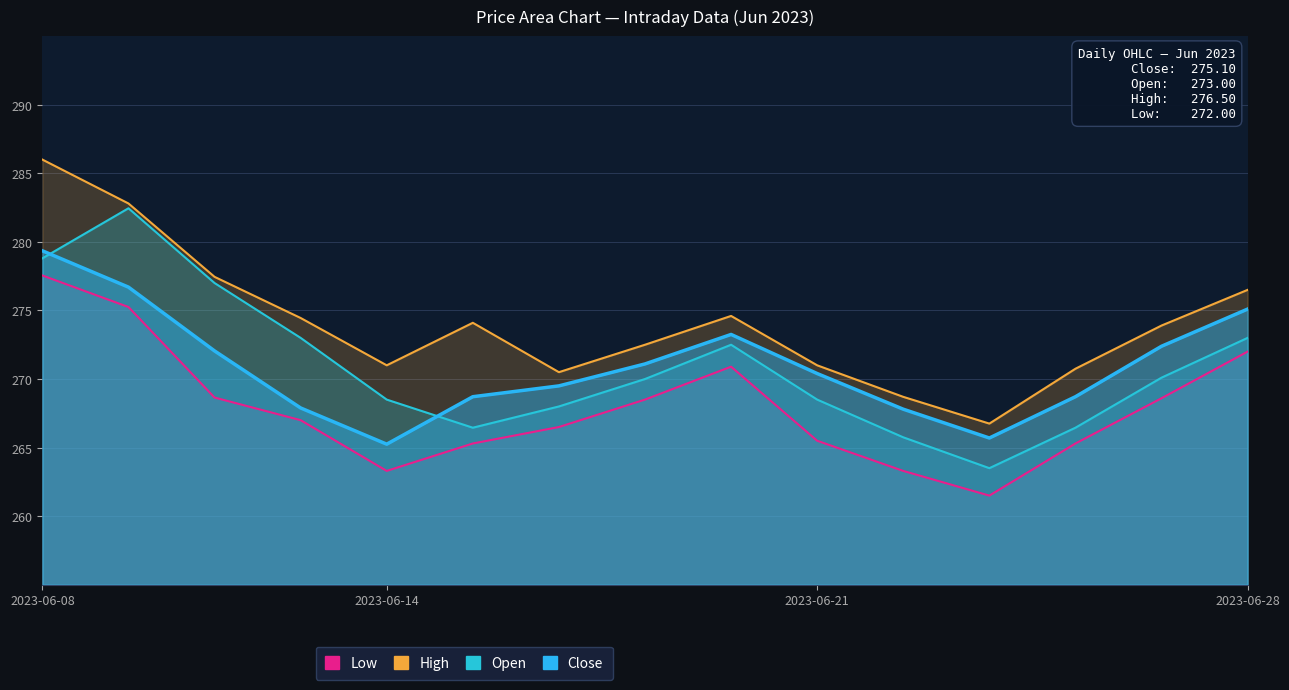

At 2023-06-21, list the series in order from smallest to largest.

Low, Open, Close, High